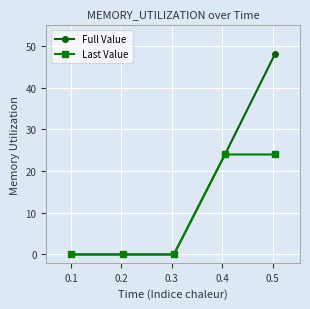

Which series has the largest total across all categories?

Full Value